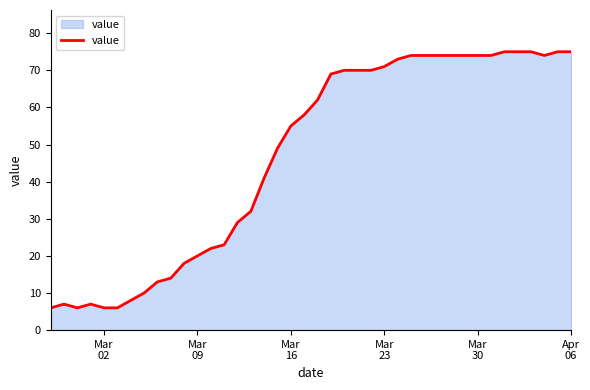

Reading right to left, what are all the values shown in this chart?

75	75	74	75	75	75	74	74	74	74	74	74	74	73	71	70	70	70	69	62	58	55	49	41	32	29	23	22	20	18	14	13	10	8	6	6	7	6	7	6